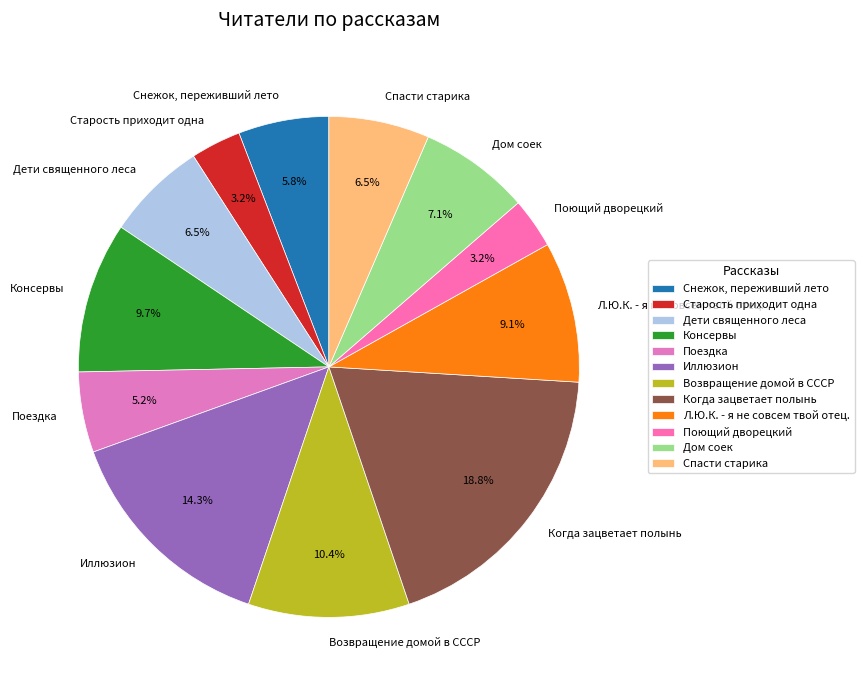

Count the number of slices in the pie.

12